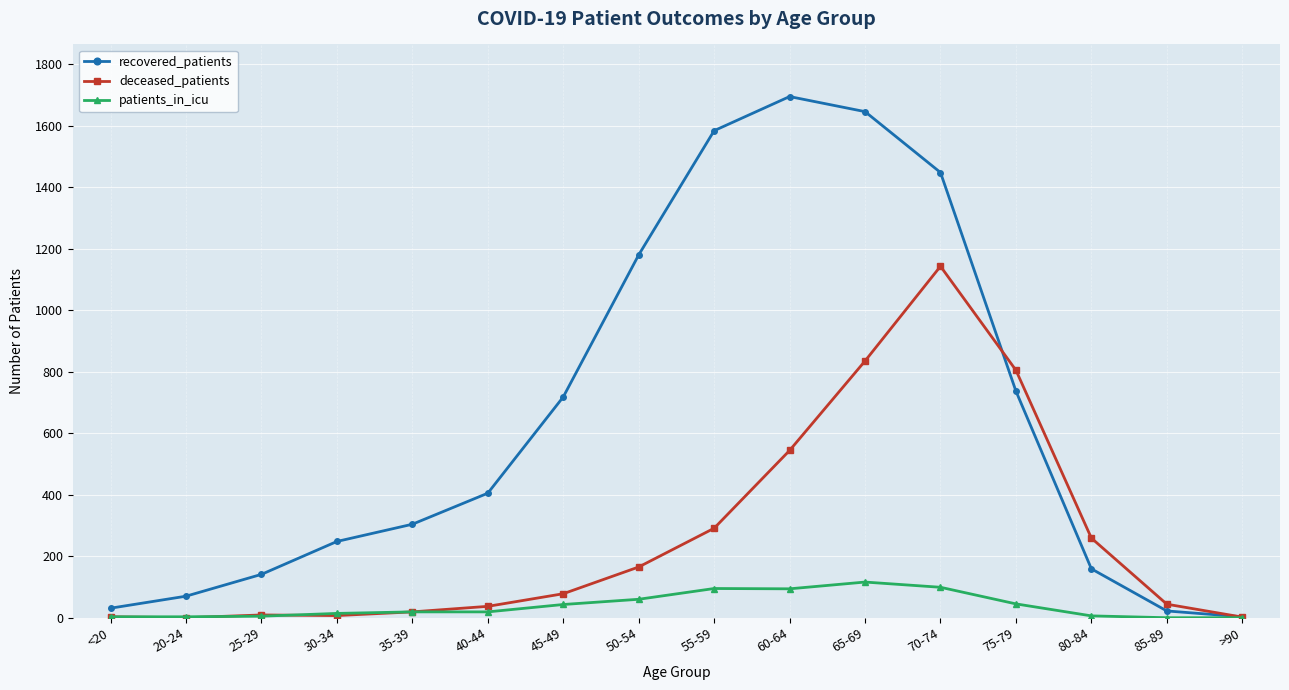

What is the maximum value shown in the chart?

1695